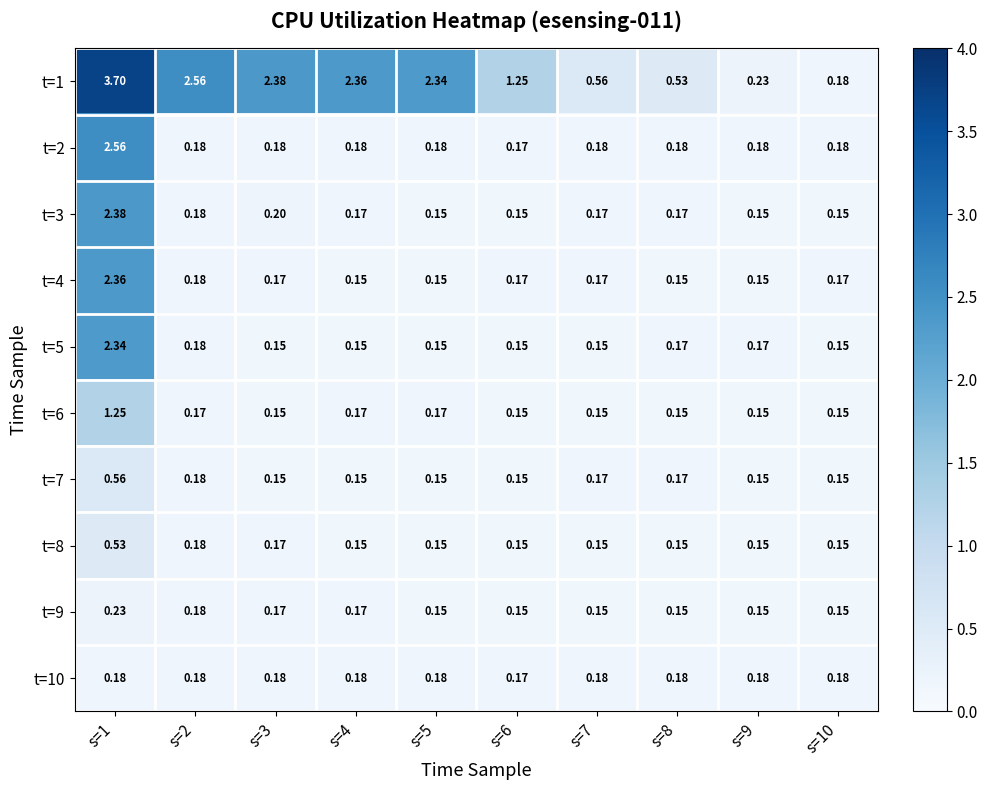

Rank the series by their maximum value, from highest to lowest.

t=1, t=2, t=3, t=4, t=5, t=6, t=7, t=8, t=9, t=10